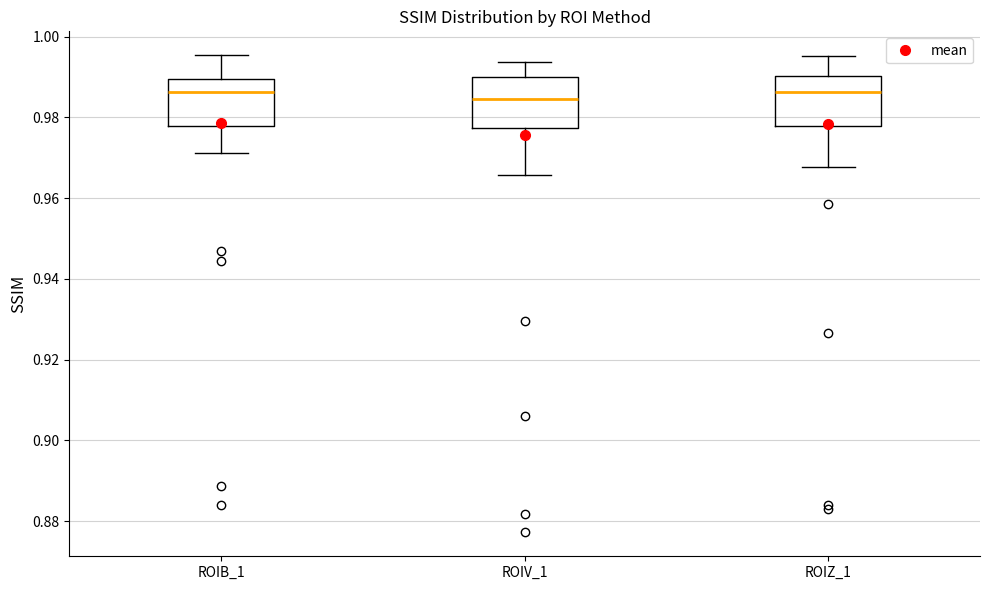

Where is the lower edge of the box for ROIV_1 on the y-axis? The values are not printed on the chart, so give them approximately, as read against the axis.

0.978